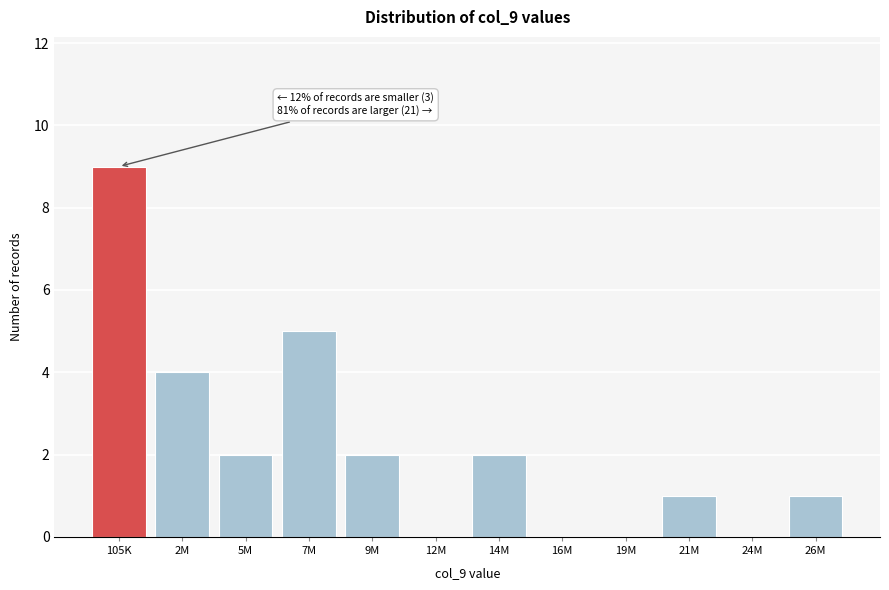

Reading left to right, extract all data points from this chart.

105K=9	2M=4	5M=2	7M=5	9M=2	12M=0	14M=2	16M=0	19M=0	21M=1	24M=0	26M=1